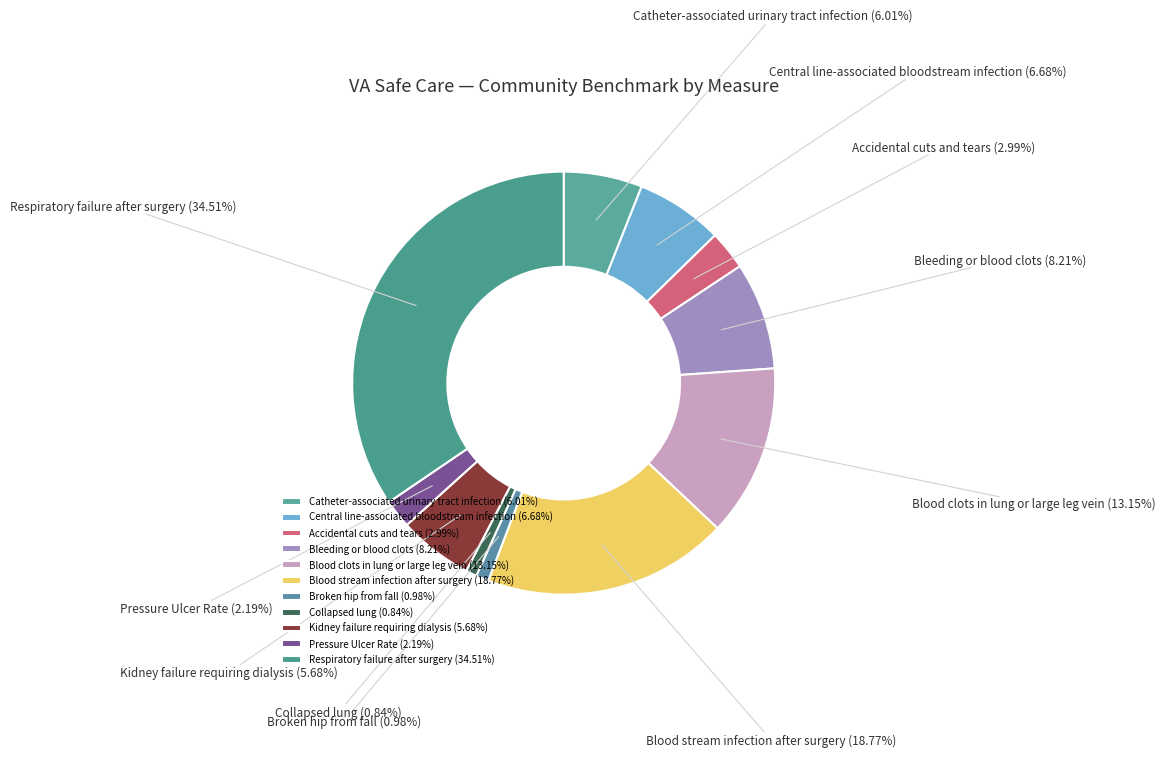

To the nearest percent, what is the combined percentage of Broken hip from fall and Respiratory failure after surgery?

35%